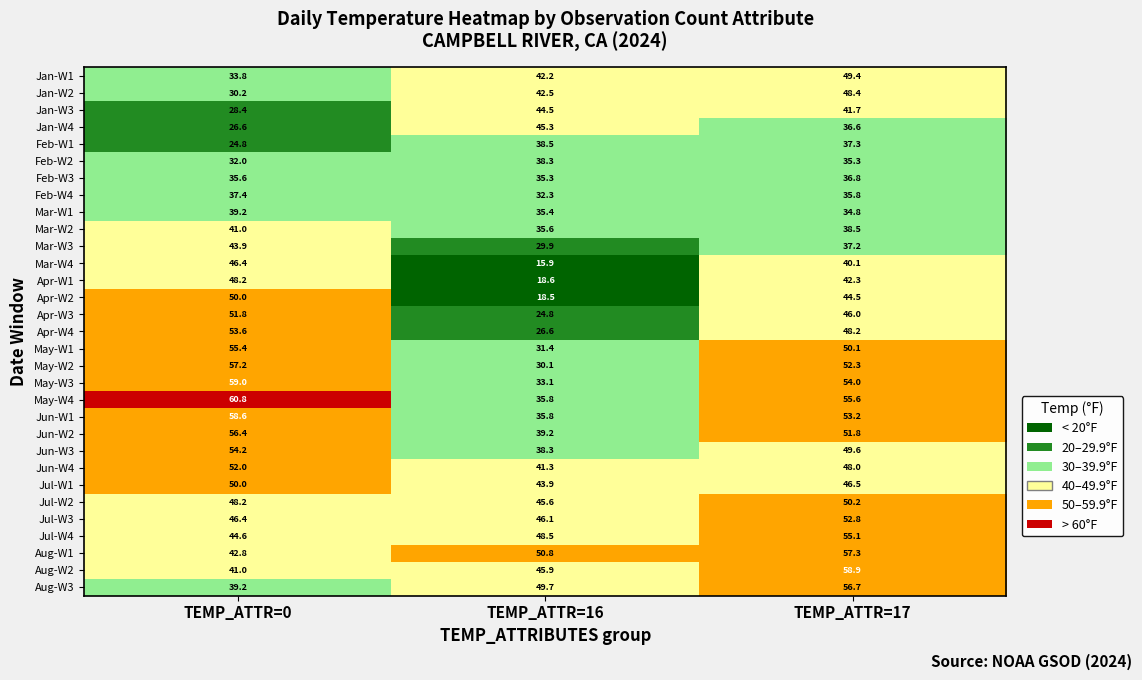

The Feb-W1 series shows 37.3 at TEMP_ATTR=17. True or false?

True